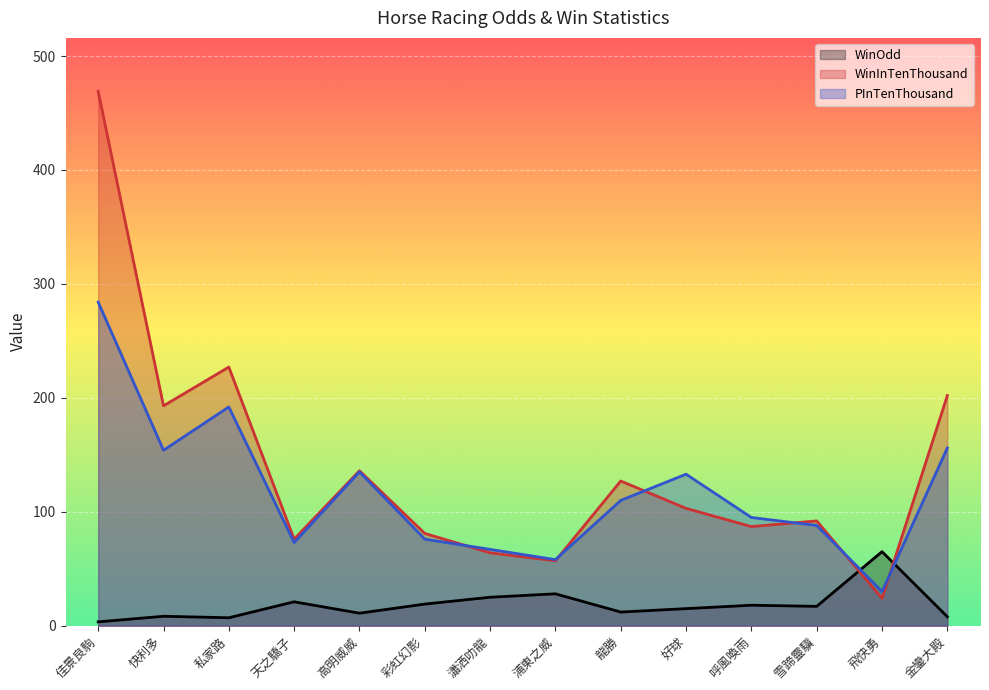

What is the value of the WinInTenThousand point at the 5th from the left?

136.0